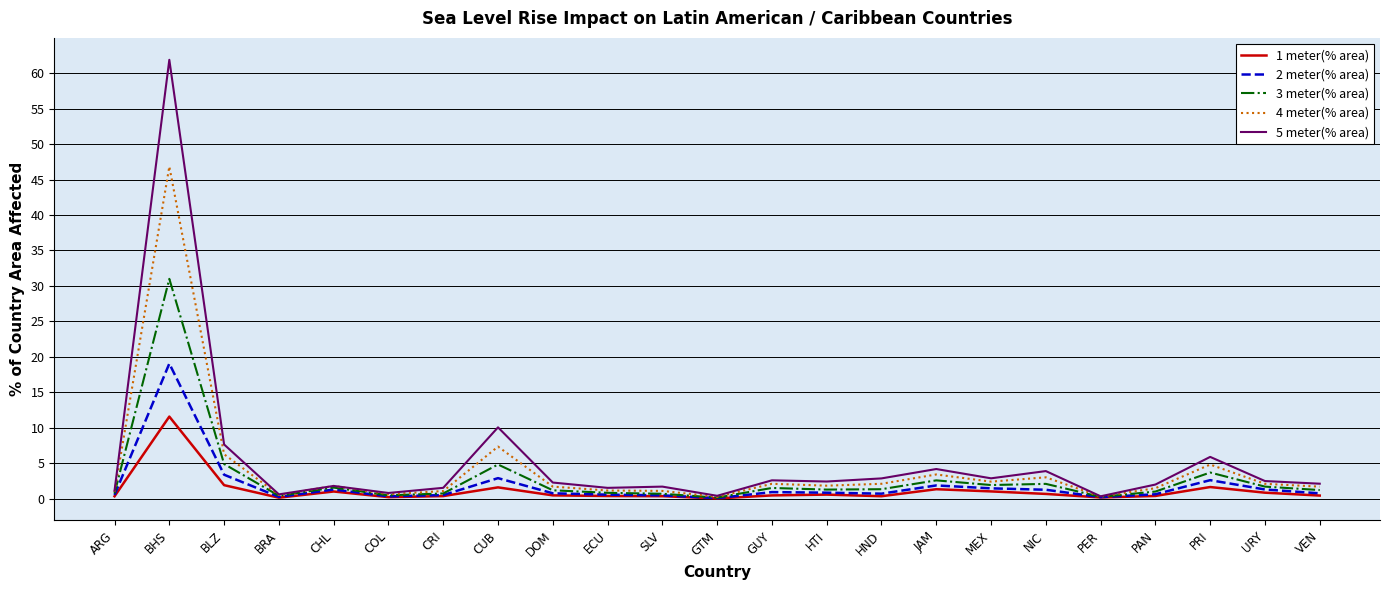

Rank the series by their average value, from highest to lowest.

5 meter(% area), 4 meter(% area), 3 meter(% area), 2 meter(% area), 1 meter(% area)